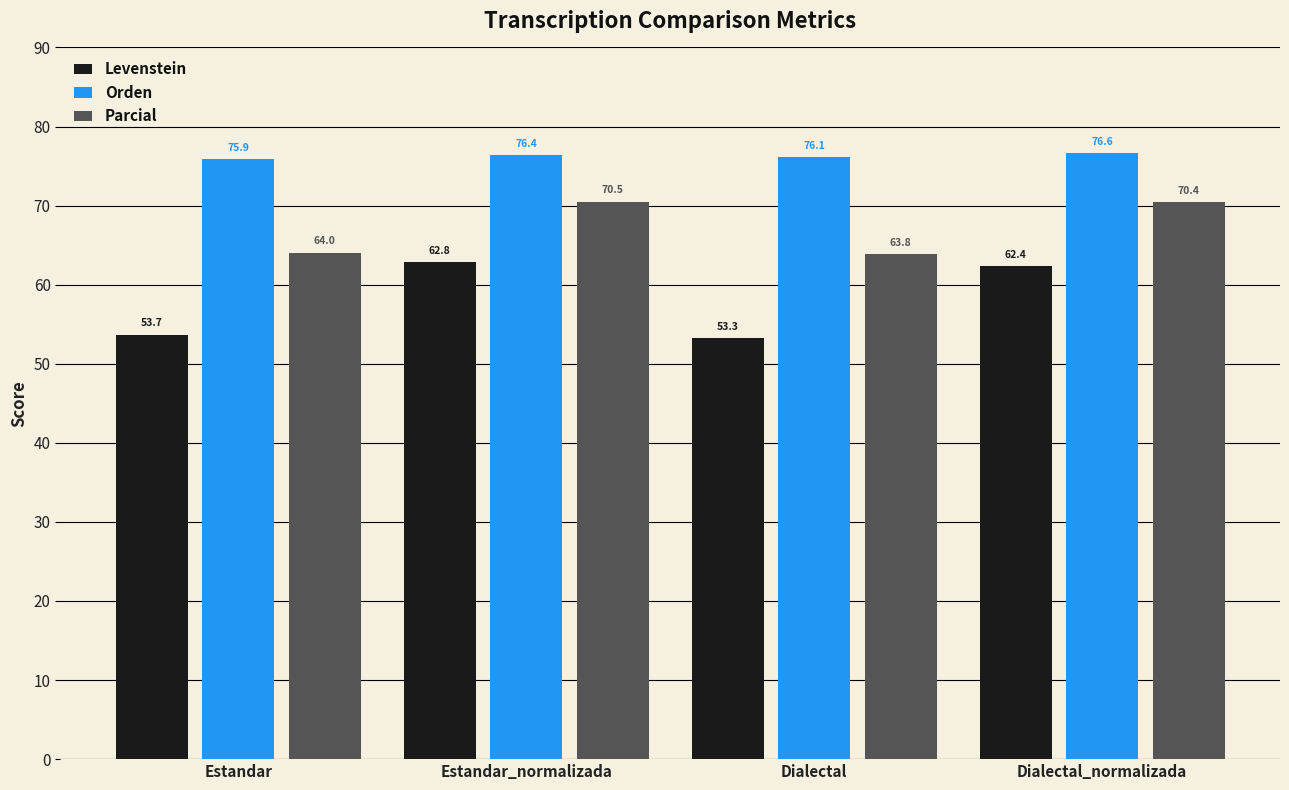

At Dialectal, list the series in order from smallest to largest.

Levenstein, Parcial, Orden